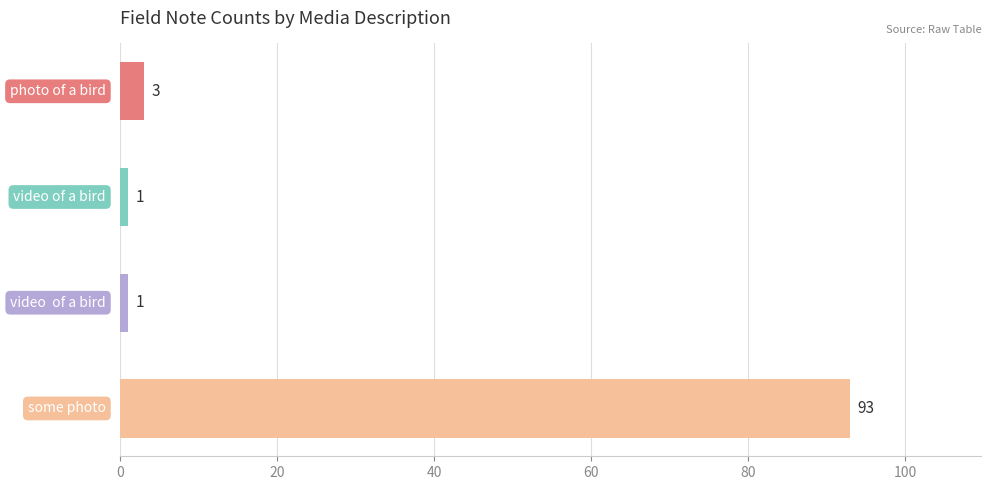

Count the number of data series in this chart.

1